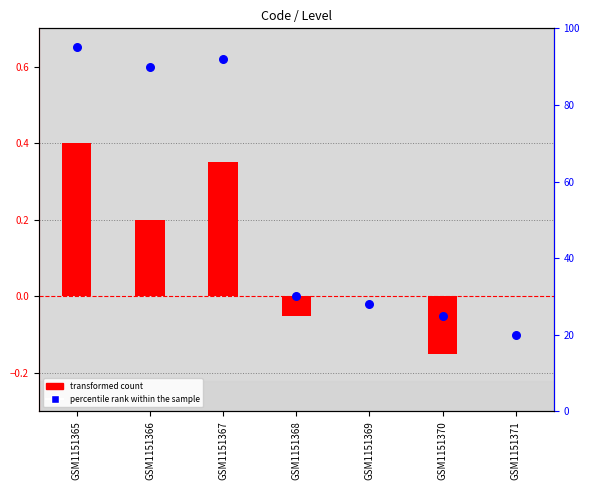

Which series reaches the maximum Y coordinate?

percentile rank within the sample